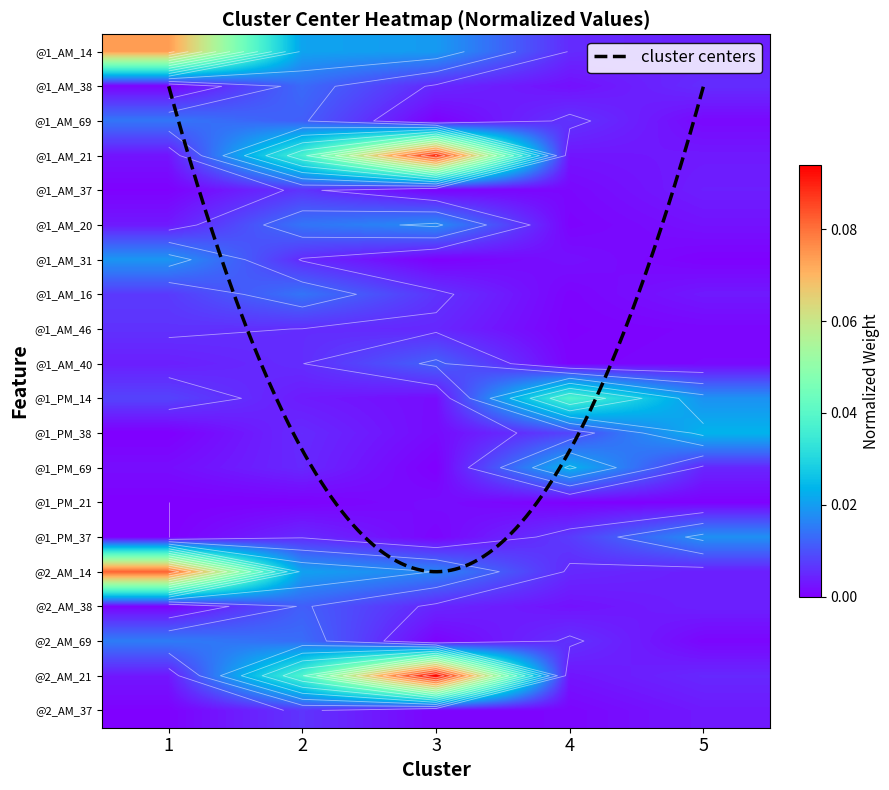

True or false: @1_AM_69 has a value of 0.0 at 3.

True